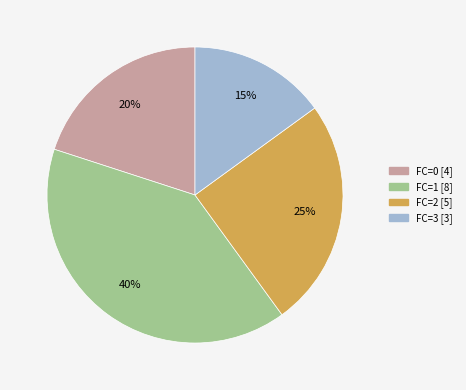

To the nearest percent, what is the average slice percentage?

25%